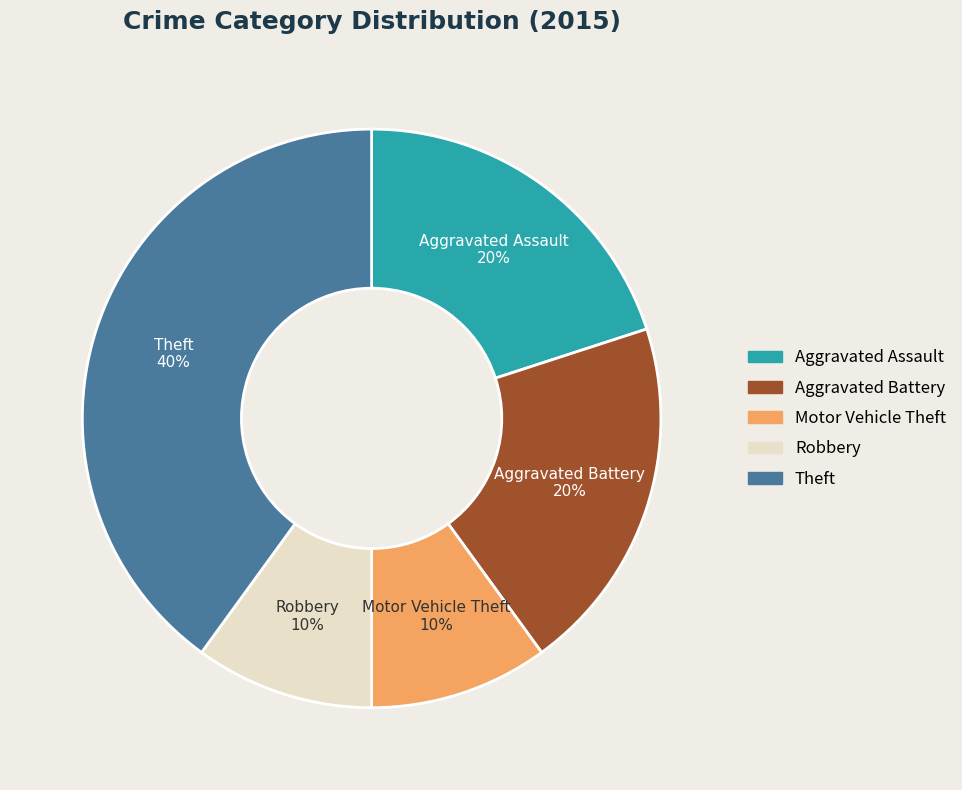

What is the ratio of the value at Robbery to the value at Aggravated Battery?

0.5